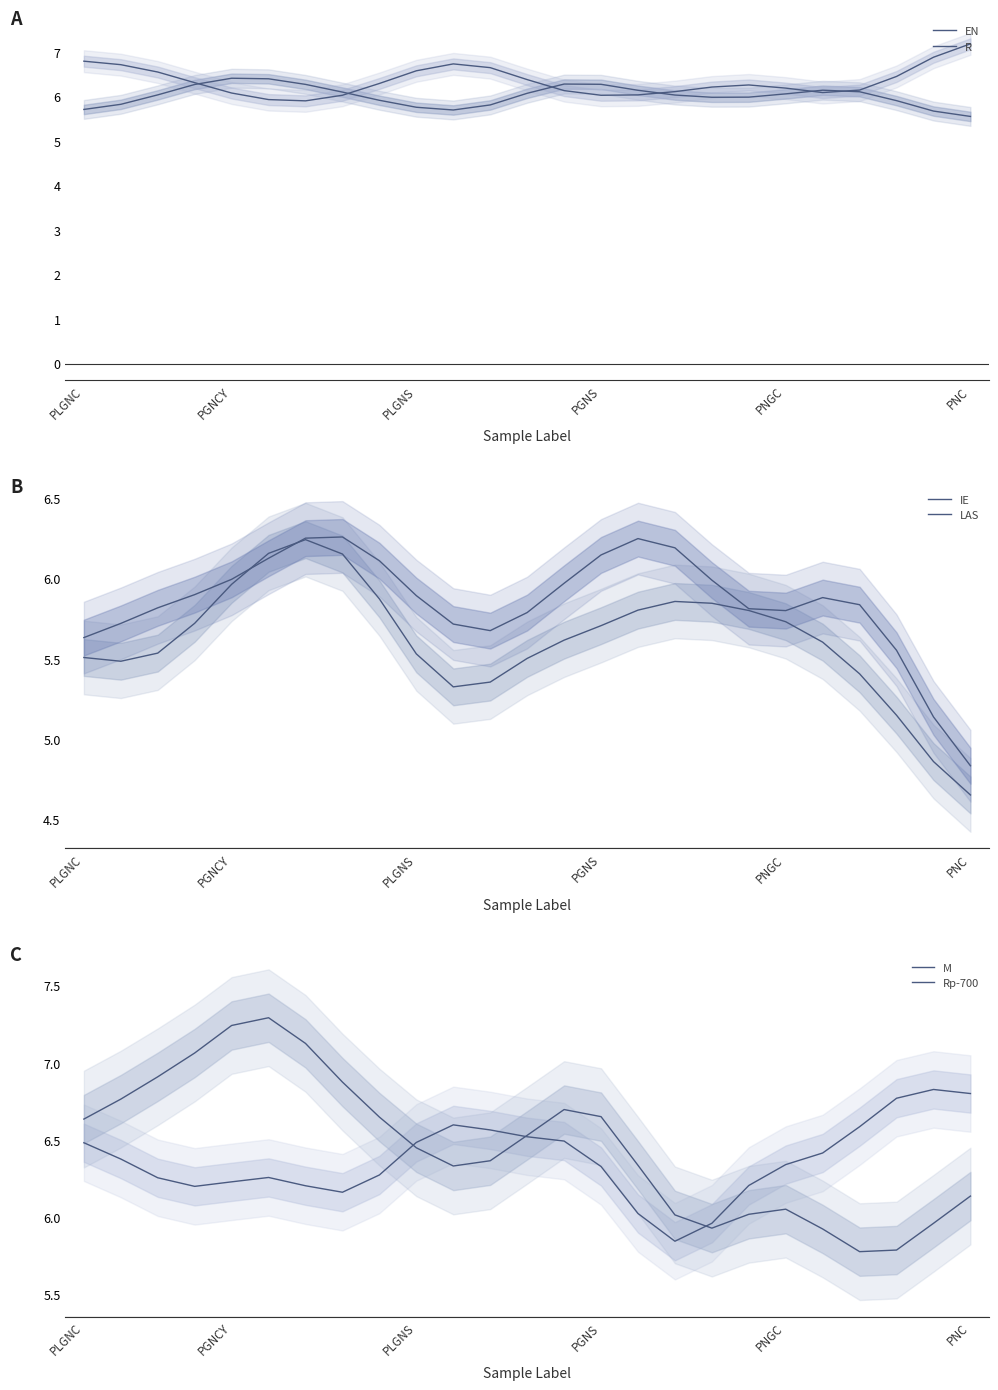

True or false: M and IE intersect in this chart.

True